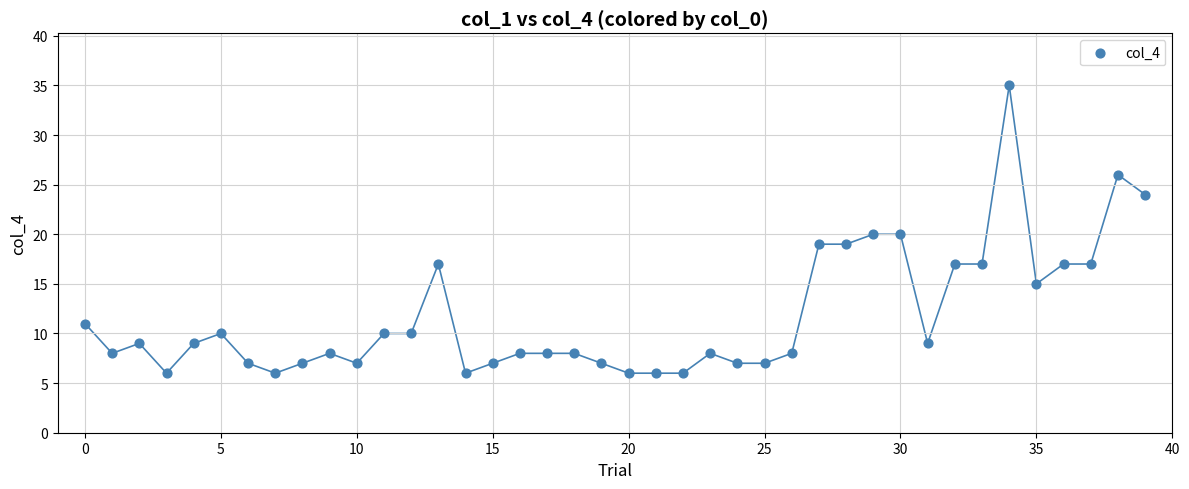

What is the range of Y values (max minus min)?

29